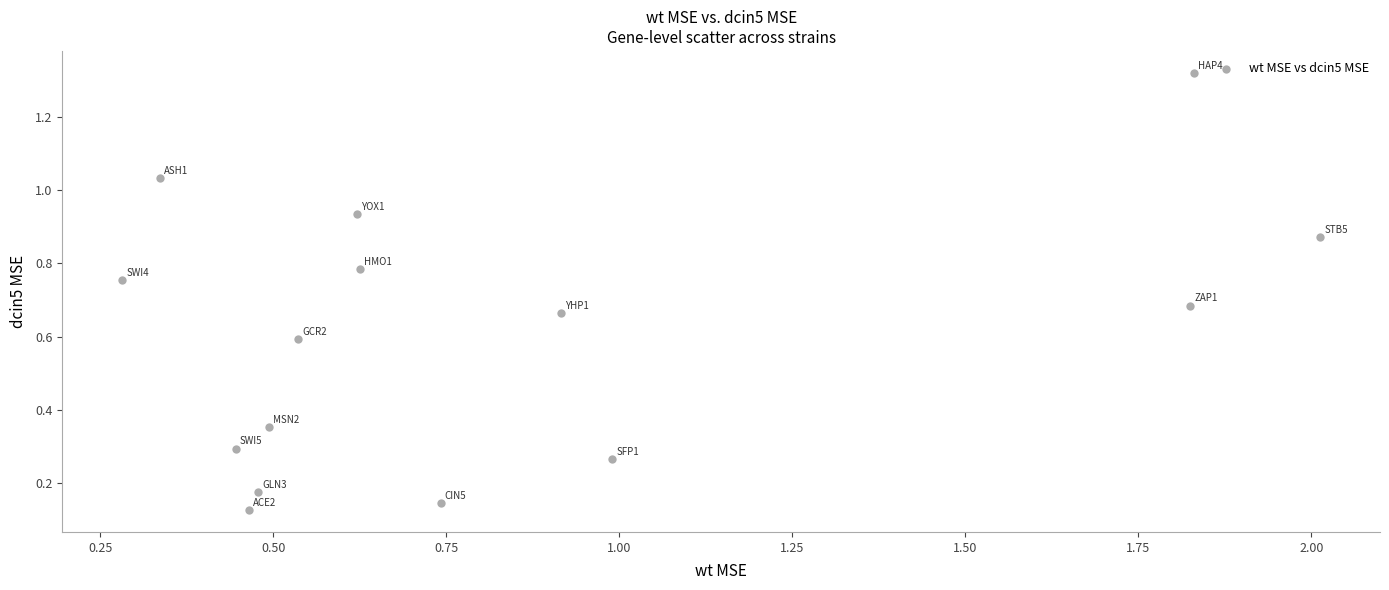

What is the range of Y values (max minus min)?

1.2